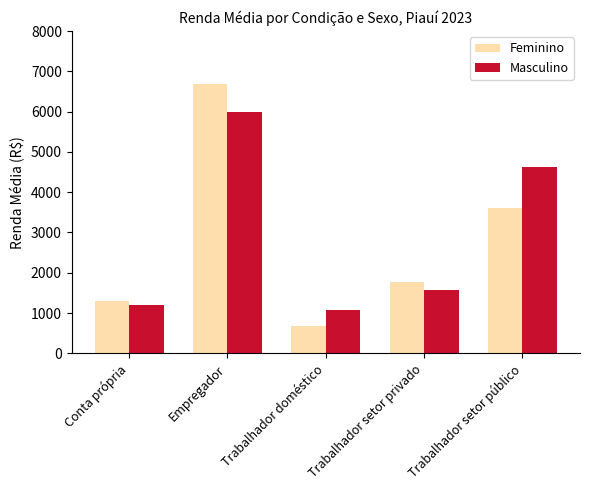

What is the minimum value shown in the chart?

673.2